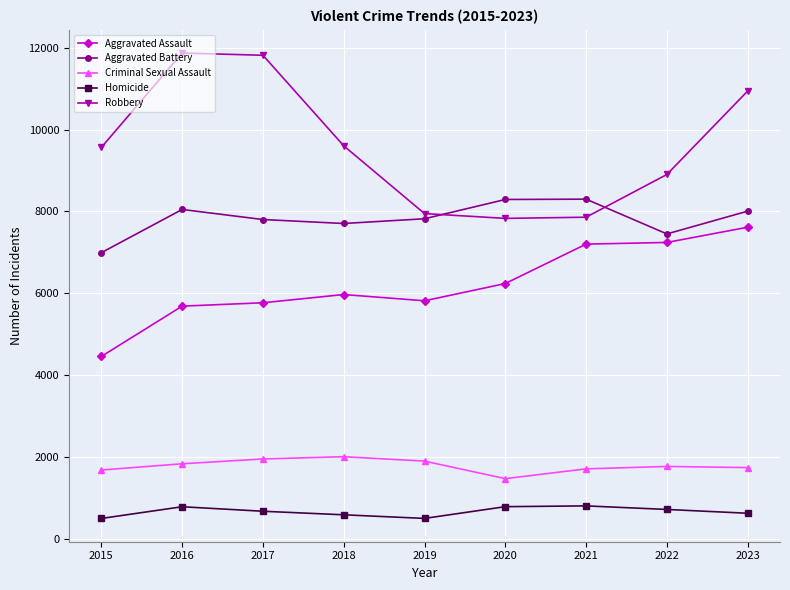

Which series has the largest total across all categories?

Robbery